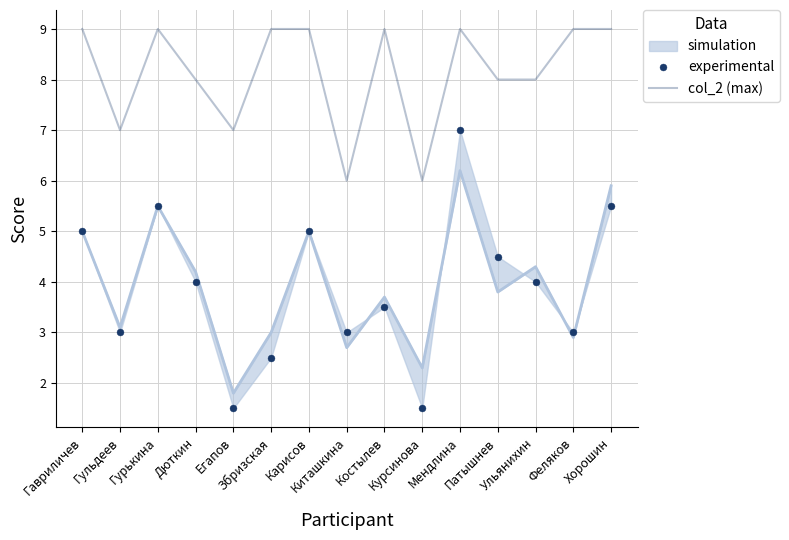

What is the value of the col_2 (max) point at the 6th from the left?

9.0